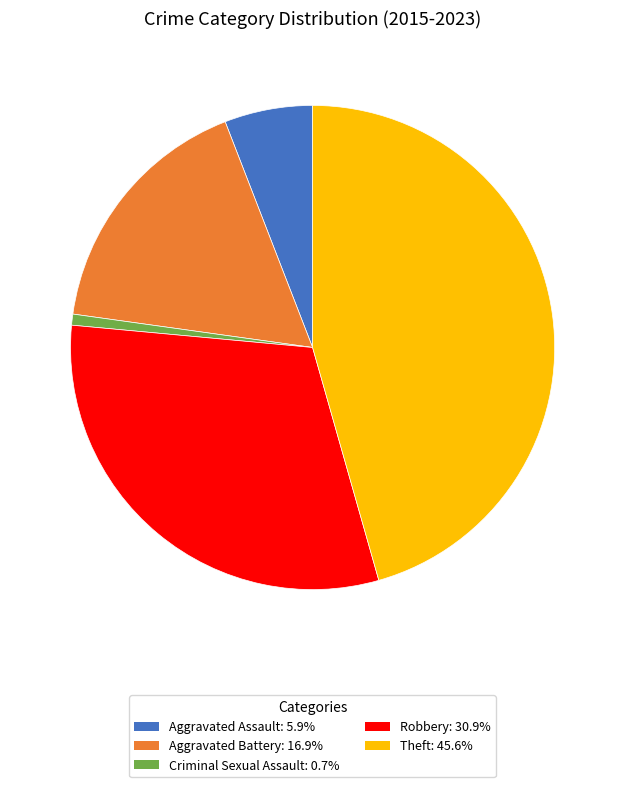

Combined, do Theft: 45.6% and Criminal Sexual Assault: 0.7% account for over 50%?

No